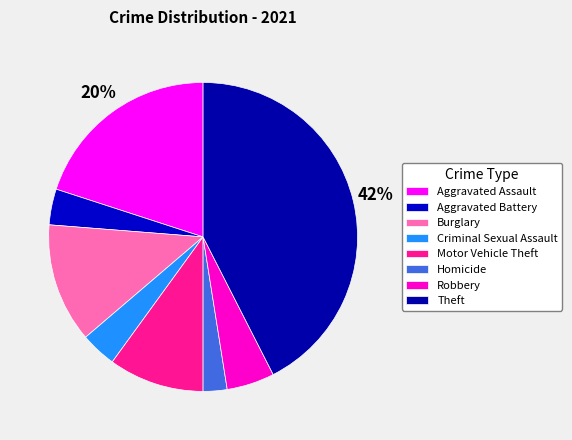

How many slices are in this pie chart?

8